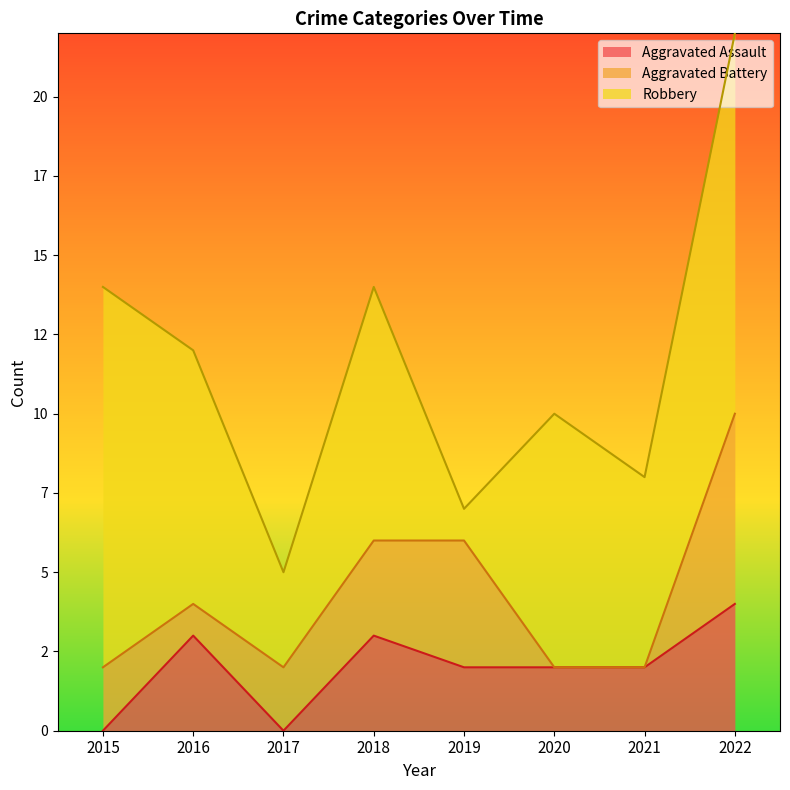

List the series in order of their peak value, lowest first.

Aggravated Assault, Aggravated Battery, Robbery